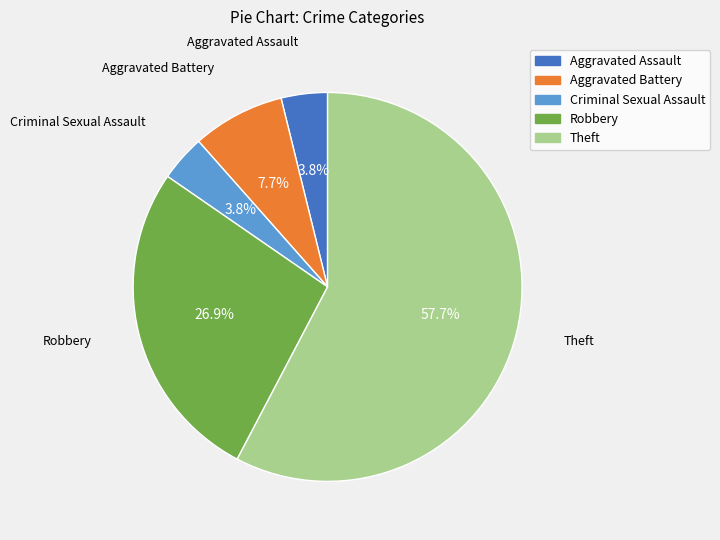

How much of the chart is everything except Aggravated Assault?

96.2%